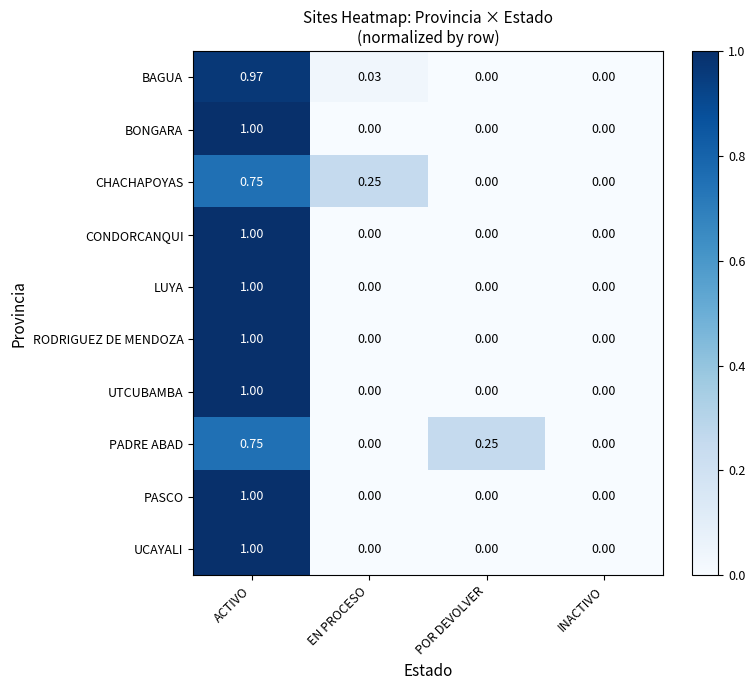

Which label corresponds to the largest value in the chart?

ACTIVO